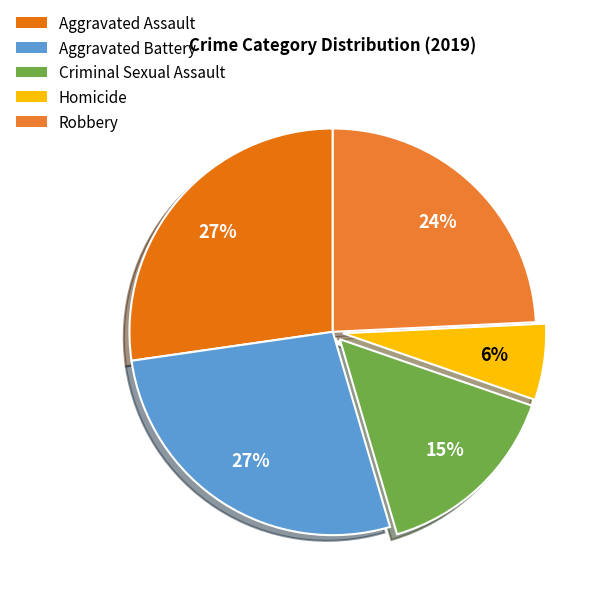

Which has a higher value, Aggravated Battery or Robbery?

Aggravated Battery